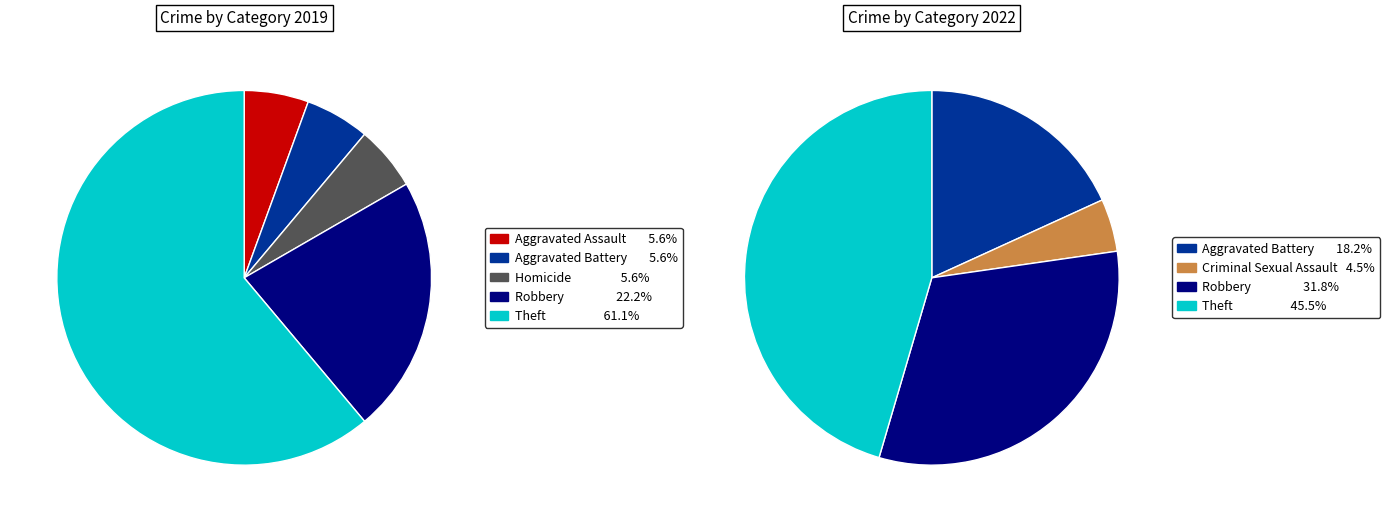

How many segments does this pie chart have?

7